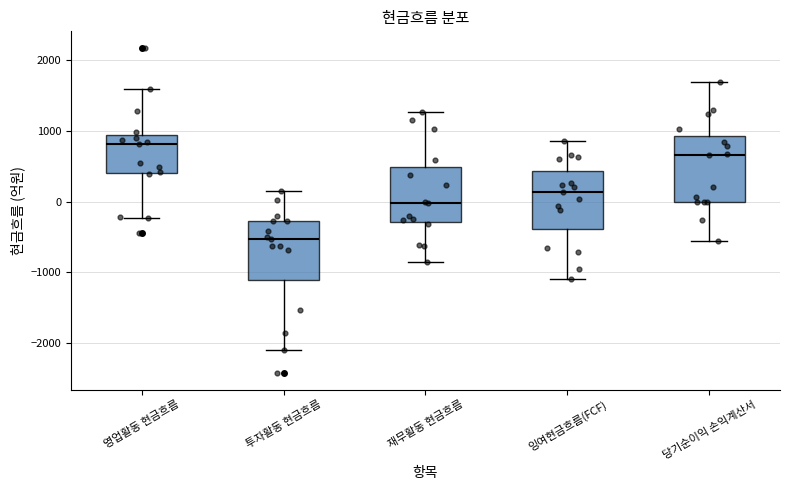

Where is the upper edge of the box for 당기순이익 손익계산서 on the y-axis? The values are not printed on the chart, so give them approximately, as read against the axis.

900